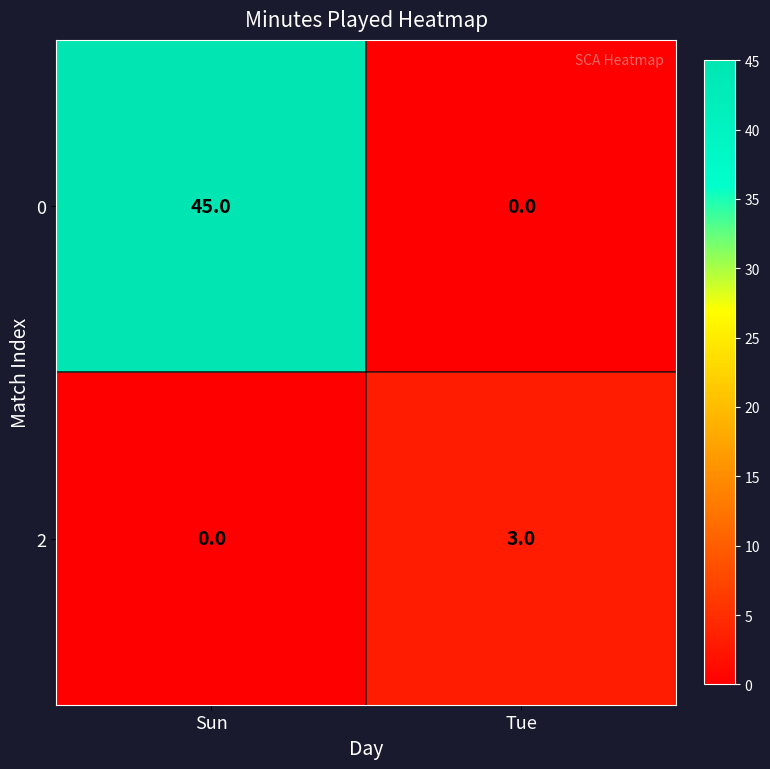

The value of 2 at Tue is 1. True or false?

False